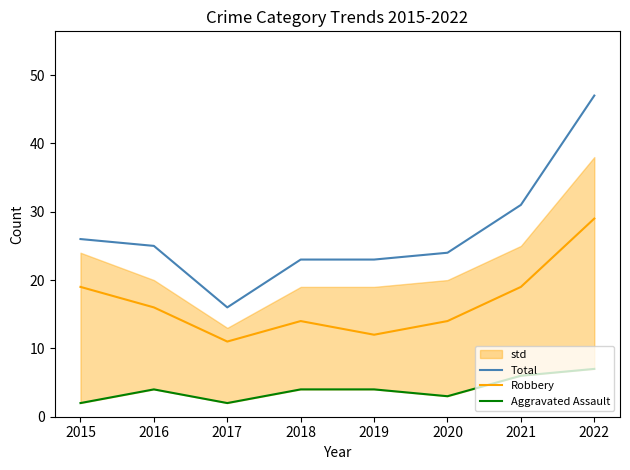

Which series has the largest range (max minus min)?

Total